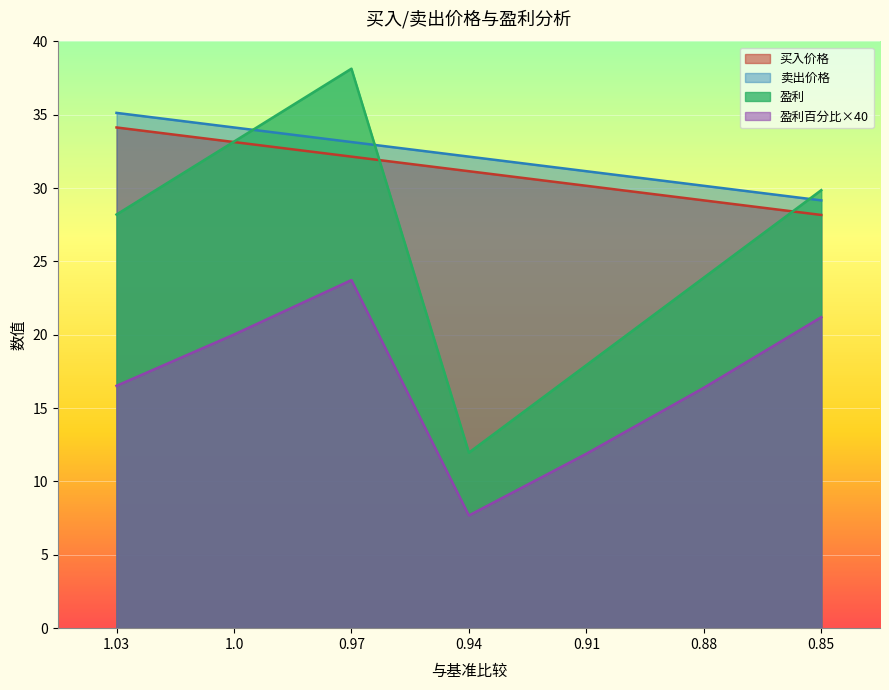

The 盈利百分比 series shows 11.9 at 0.91. True or false?

True